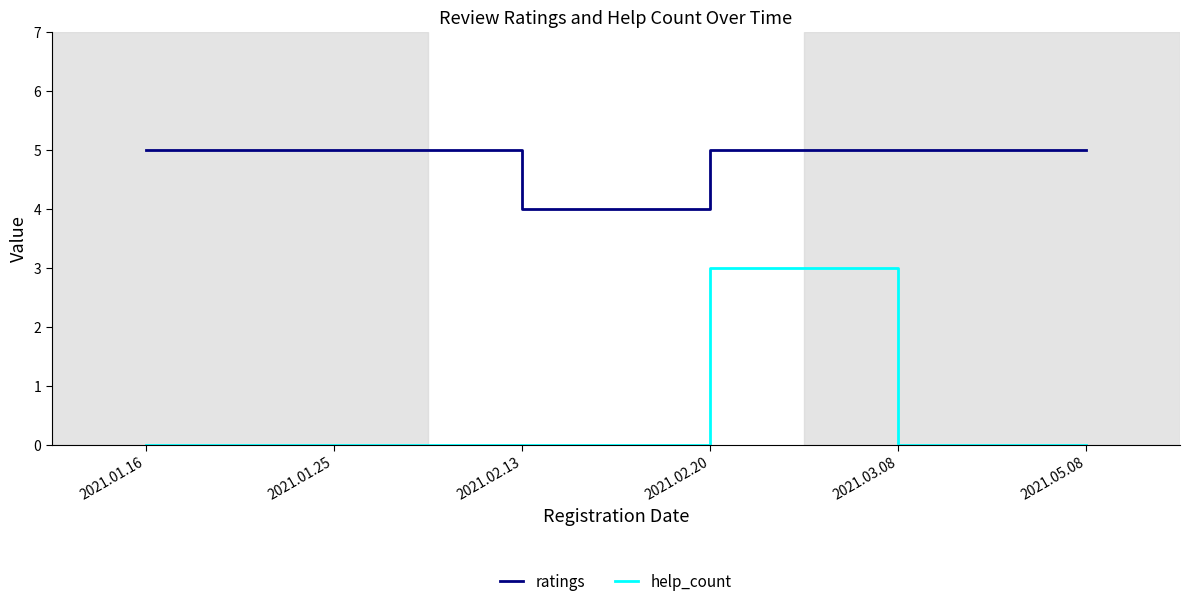

What is the sum of all ratings values?

29